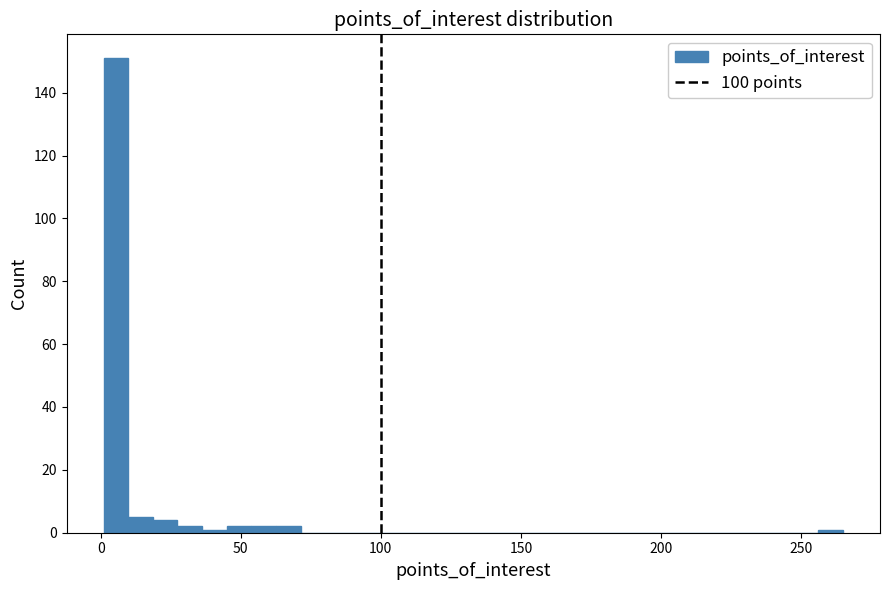

Read against the x-axis, roughly where is the centre of the tallest bar?

5